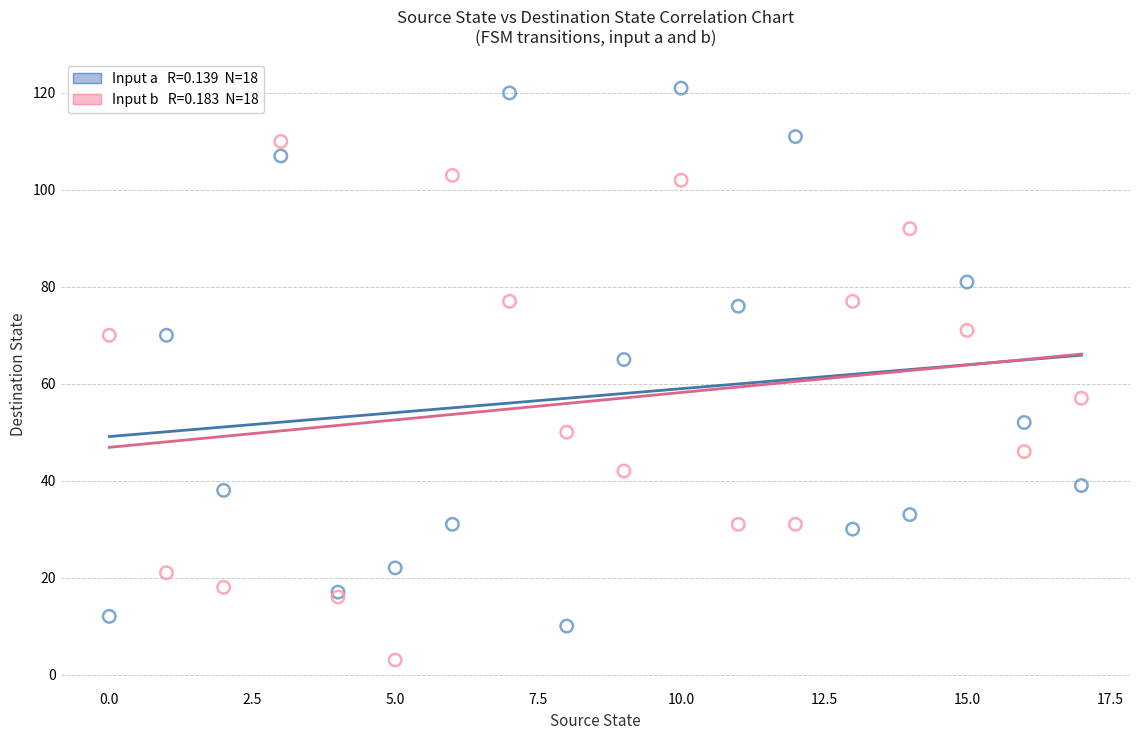

Across all series, what Y value is closest to 62?

65